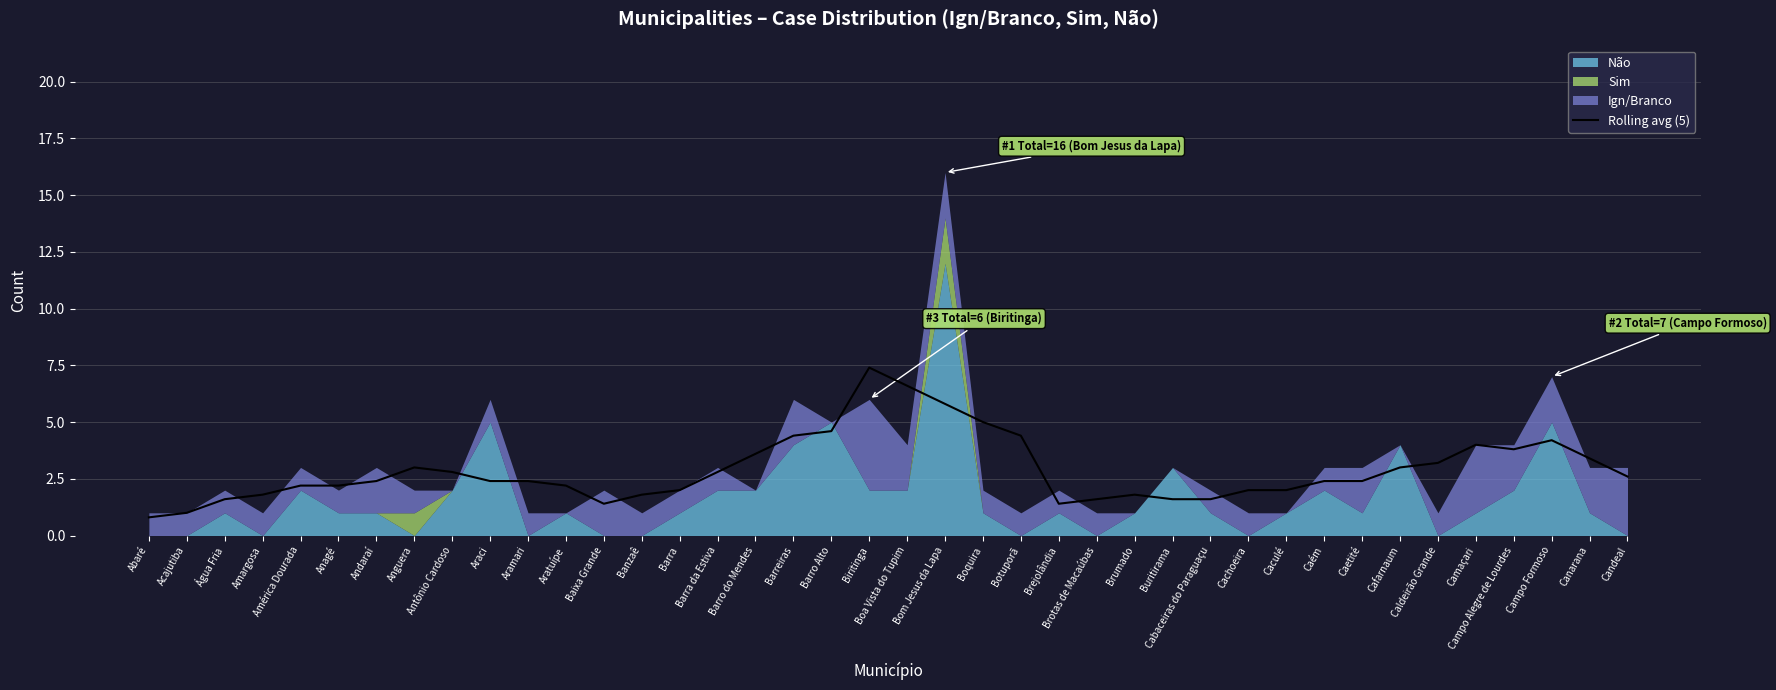

Reading left to right, extract all data points from this chart.

0.8	1.0	1.6	1.8	2.2	2.2	2.4	3.0	2.8	2.4	2.4	2.2	1.4	1.8	2.0	2.8	3.6	4.4	4.6	7.4	6.6	5.8	5.0	4.4	1.4	1.6	1.8	1.6	1.6	2.0	2.0	2.4	2.4	3.0	3.2	4.0	3.8	4.2	3.4	2.6